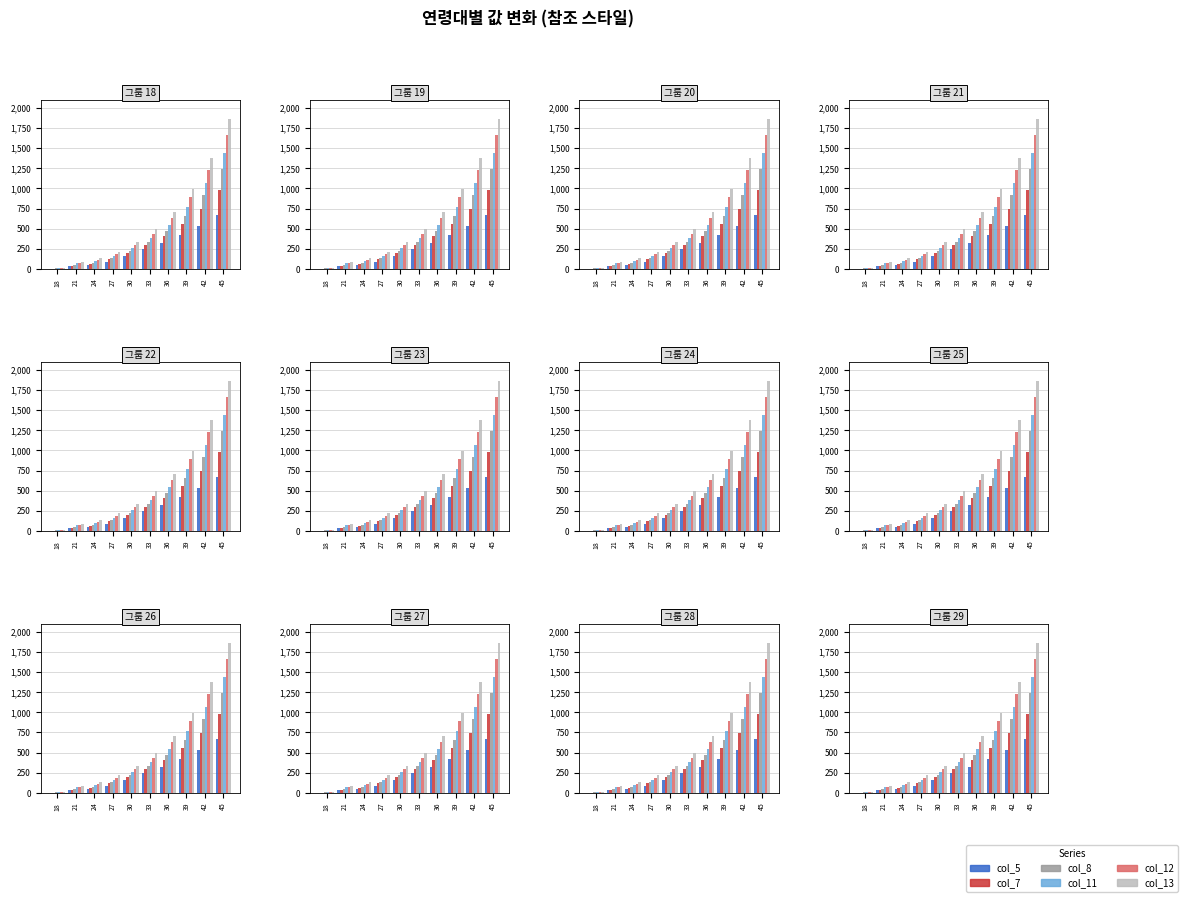

Which series has the largest range (max minus min)?

col_13